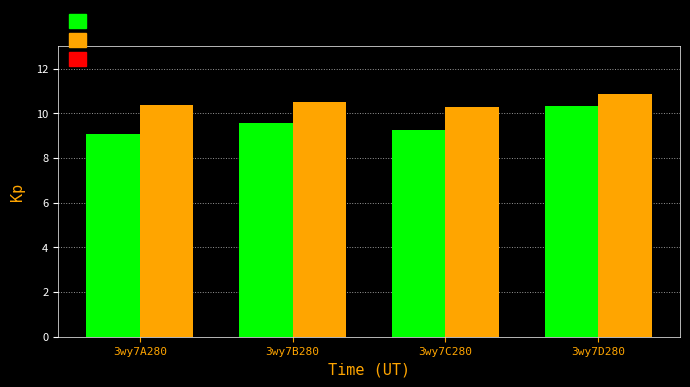

Reading left to right, transcribe all the data shown in this chart.

col_6: 3wy7A280=9.1	3wy7B280=9.6	3wy7C280=9.3	3wy7D280=10.3
col_7: 3wy7A280=10.4	3wy7B280=10.5	3wy7C280=10.3	3wy7D280=10.9